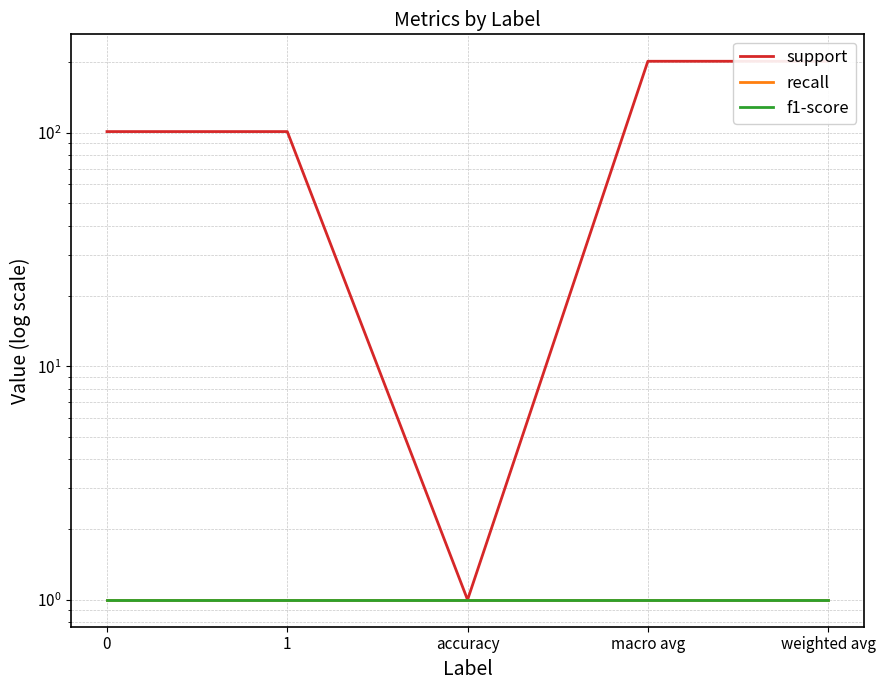

What is the sum of all support values?

607